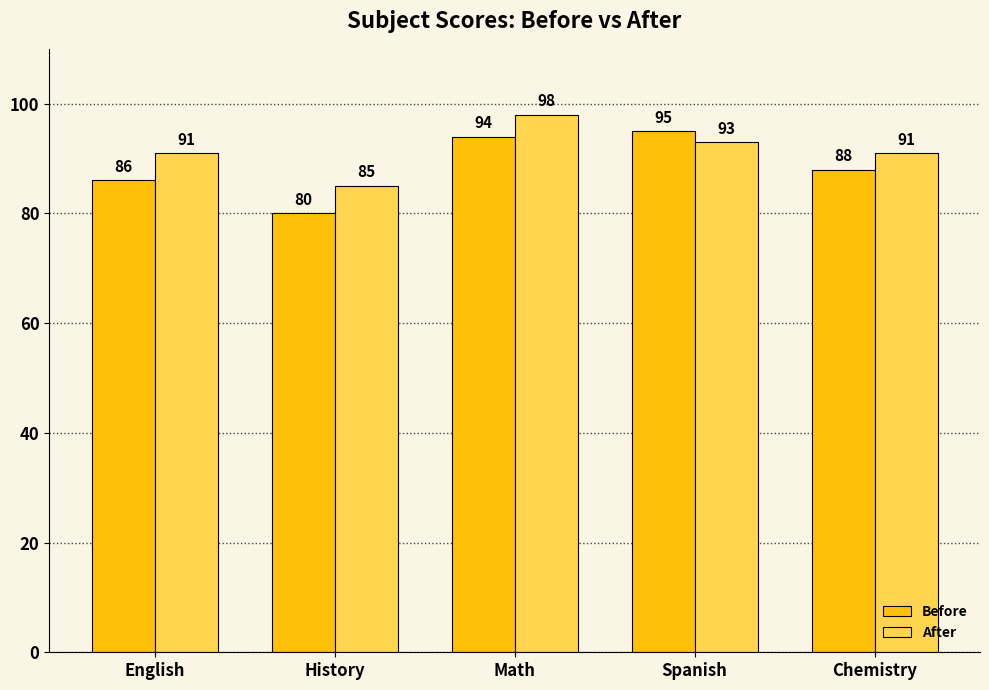

The value of After at Spanish is 133. True or false?

False